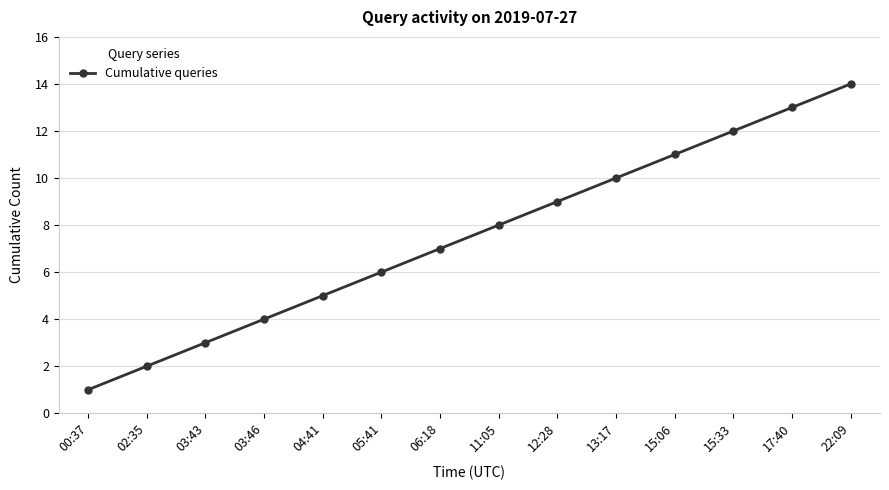

What is the average value?

8